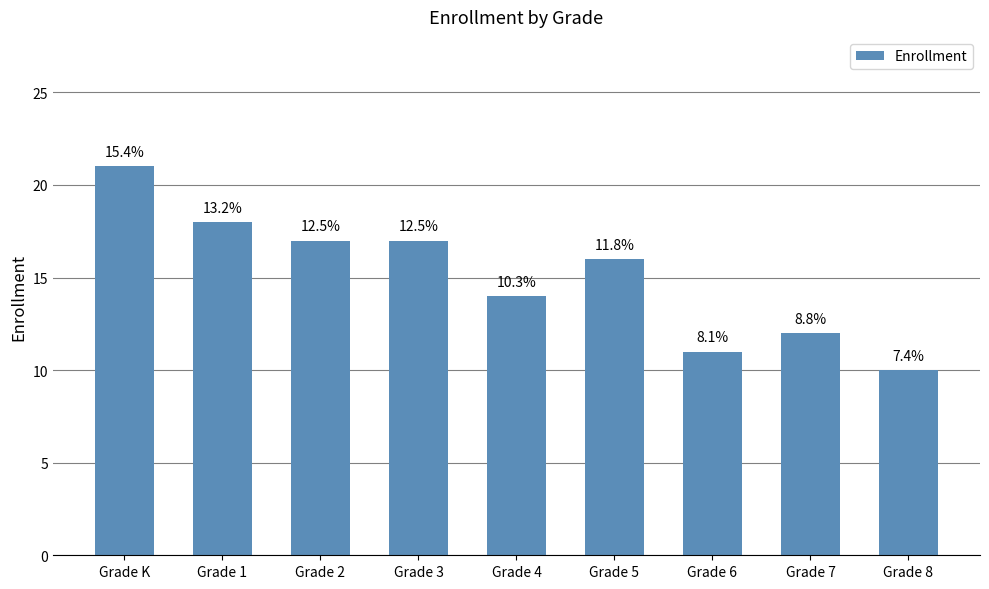

Which label corresponds to the largest value in the chart?

Grade K